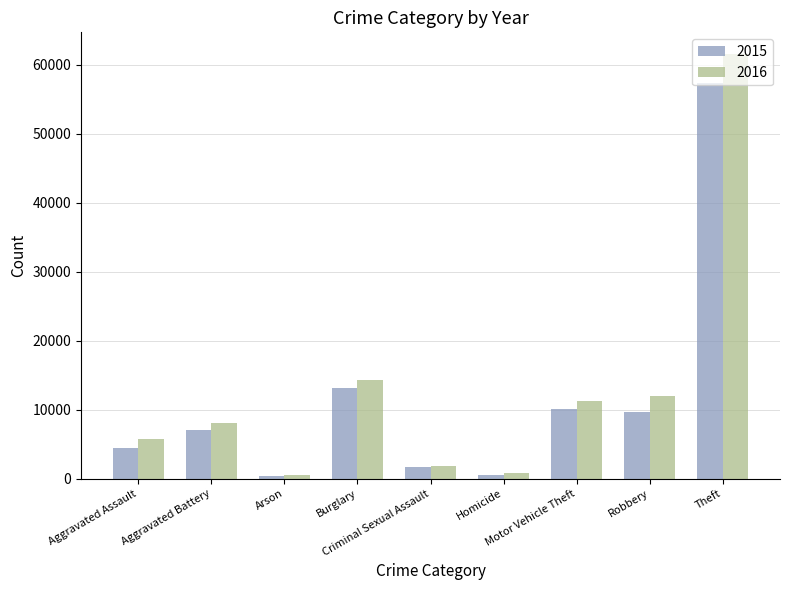

Which series has the largest total across all categories?

2016